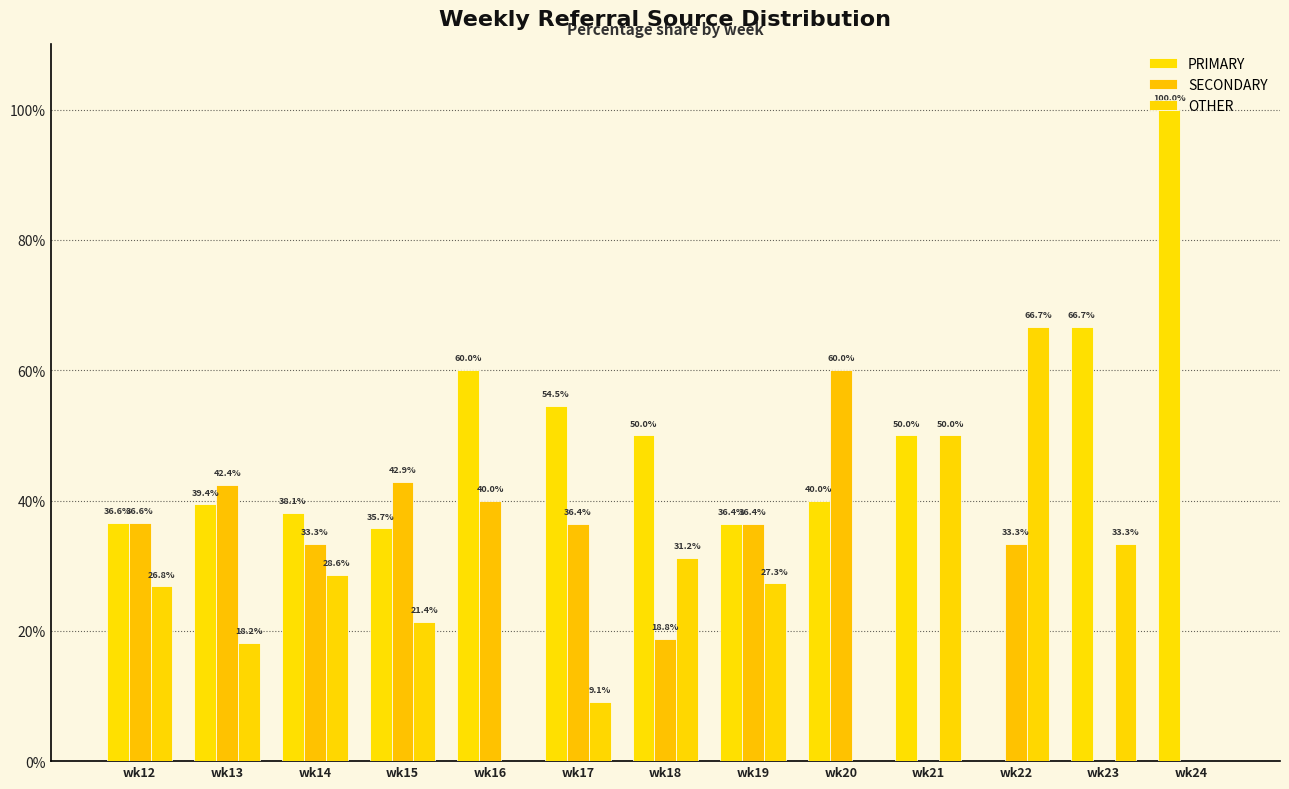

Reading right to left, list all the values displayed in this chart.

PRIMARY: wk24=100.0	wk23=66.7	wk22=0.0	wk21=50.0	wk20=40.0	wk19=36.4	wk18=50.0	wk17=54.5	wk16=60.0	wk15=35.7	wk14=38.1	wk13=39.4	wk12=36.6
SECONDARY: wk24=0.0	wk23=0.0	wk22=33.3	wk21=0.0	wk20=60.0	wk19=36.4	wk18=18.8	wk17=36.4	wk16=40.0	wk15=42.9	wk14=33.3	wk13=42.4	wk12=36.6
OTHER: wk24=0.0	wk23=33.3	wk22=66.7	wk21=50.0	wk20=0.0	wk19=27.3	wk18=31.2	wk17=9.1	wk16=0.0	wk15=21.4	wk14=28.6	wk13=18.2	wk12=26.8